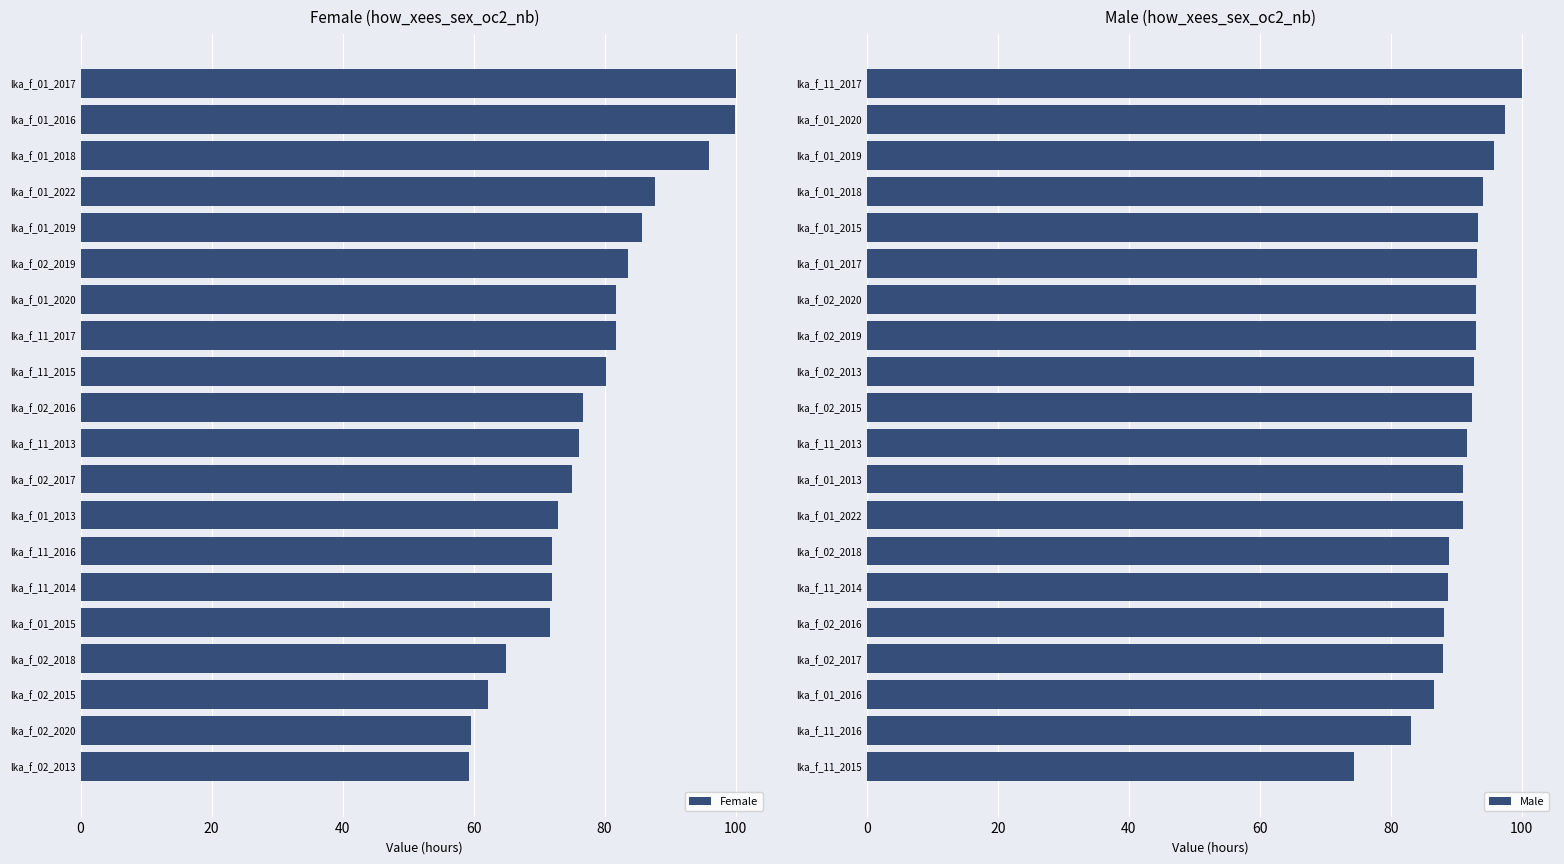

Reading left to right, what are all the values shown in this chart?

Female: 100.0	99.9	95.9	87.7	85.7	83.6	81.8	81.8	80.3	76.6	76.0	75.0	72.9	72.0	71.9	71.6	65.0	62.2	59.5	59.3
Male: 100.0	97.5	95.8	94.1	93.3	93.2	93.1	93.0	92.7	92.4	91.7	91.0	91.0	88.9	88.7	88.2	88.0	86.6	83.1	74.4